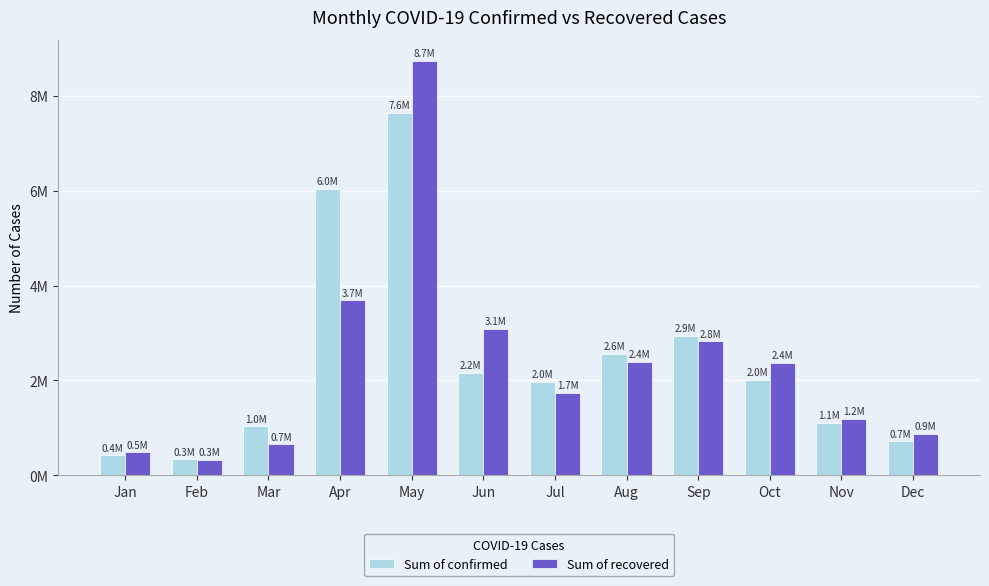

The Sum of recovered series shows 1740334 at Jul. True or false?

True